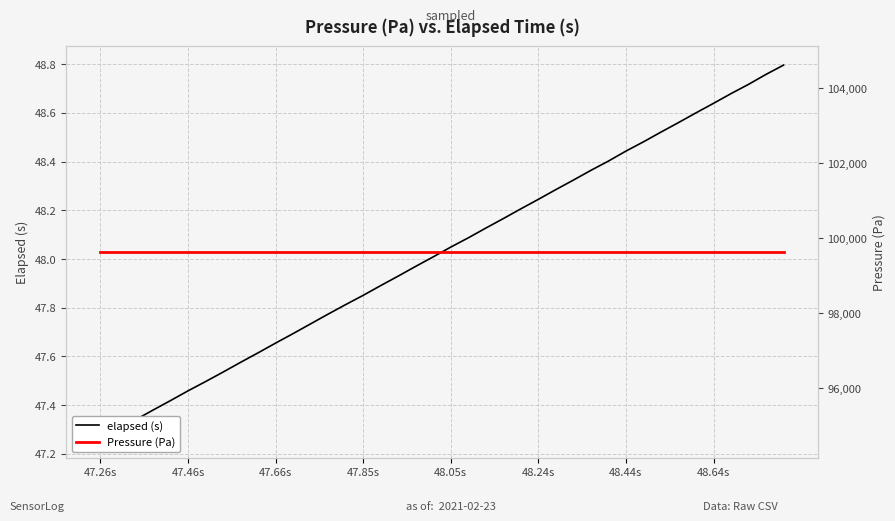

True or false: elapsed (s) and Pressure (Pa) cross at least once.

False